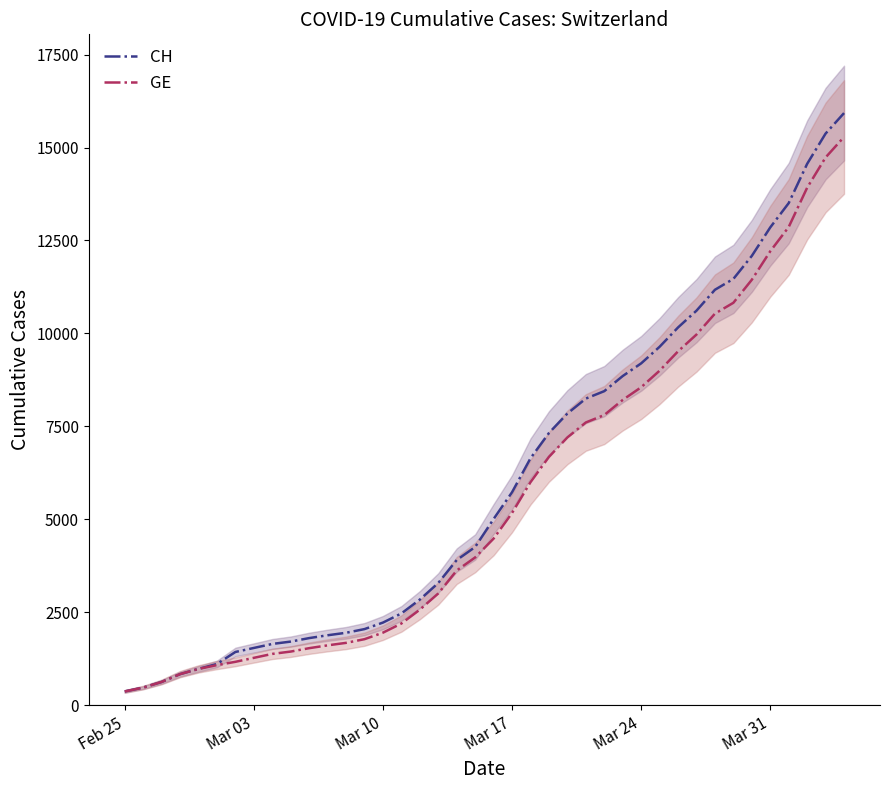

The value of GE at Mar 10 is 1362. True or false?

False